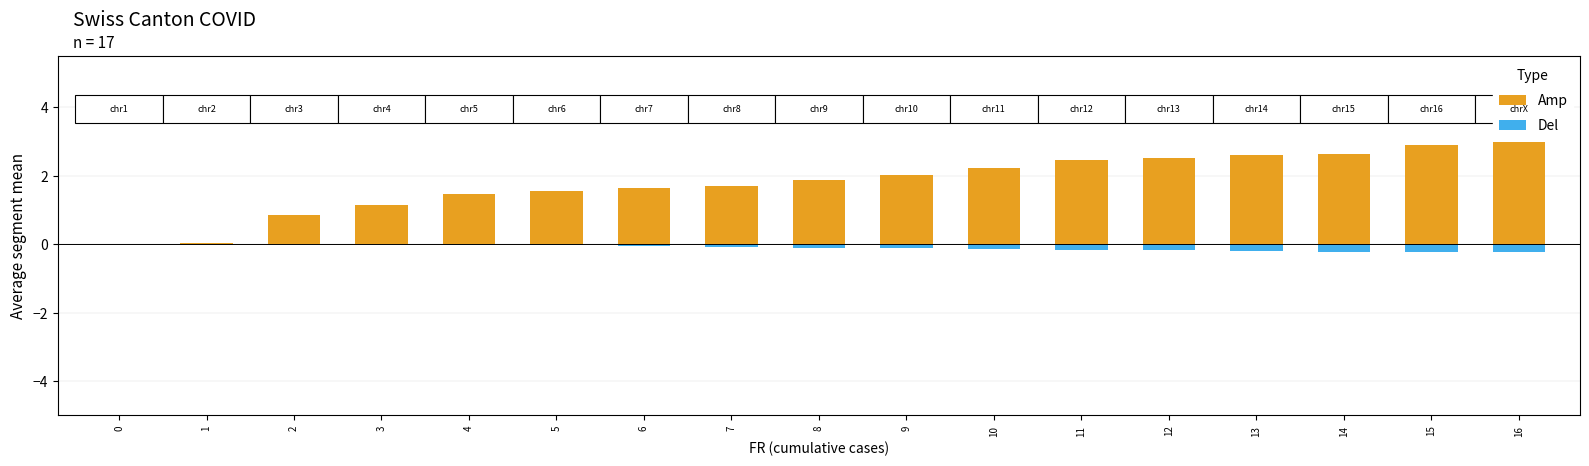

Rank the series at 16 from highest to lowest value.

Amp, Del